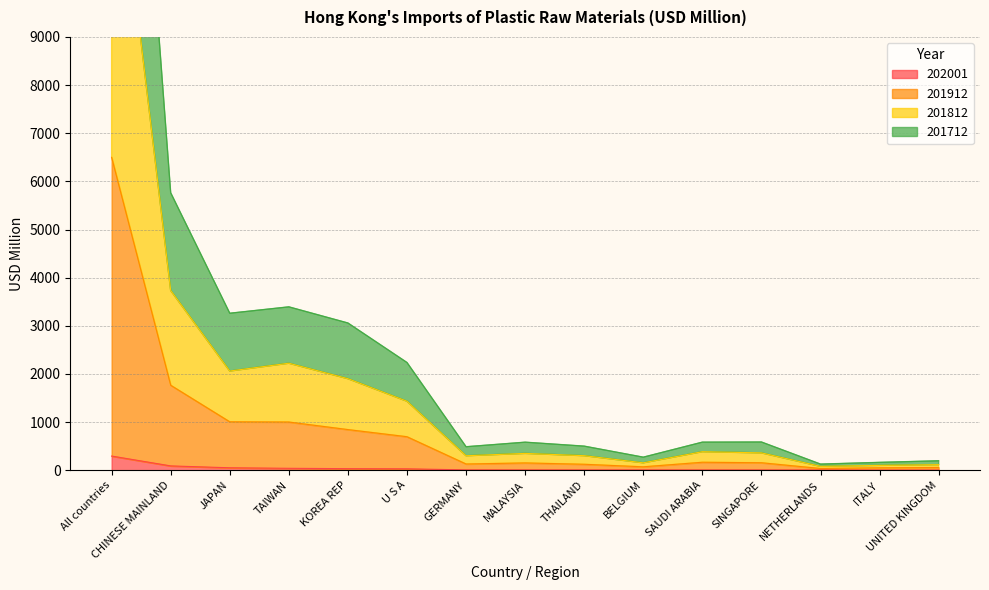

At which category does the chart reach its minimum across all series?

UNITED KINGDOM